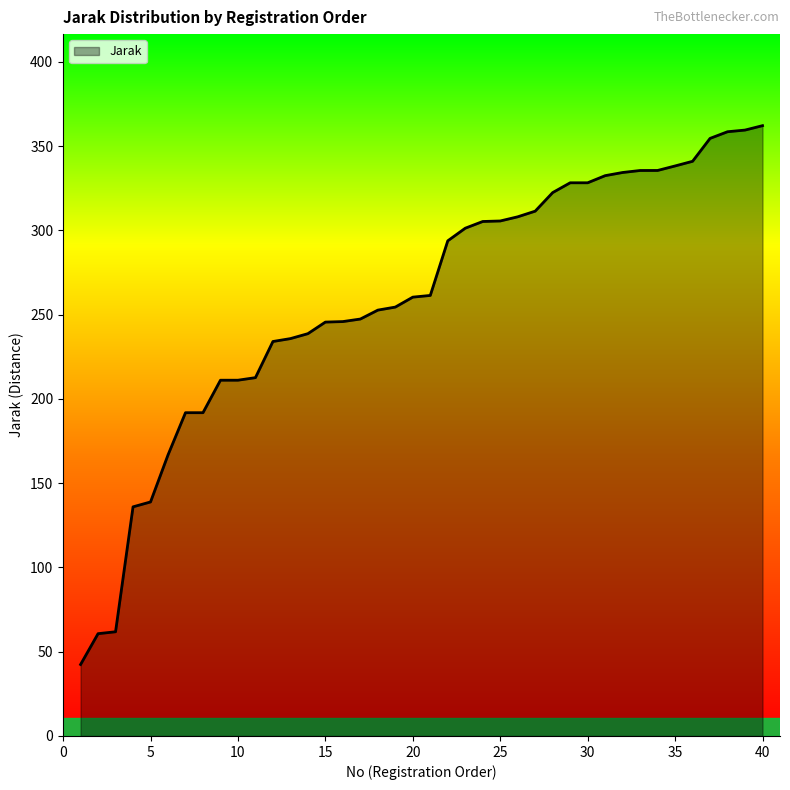

What is the maximum value shown in the chart?

362.2